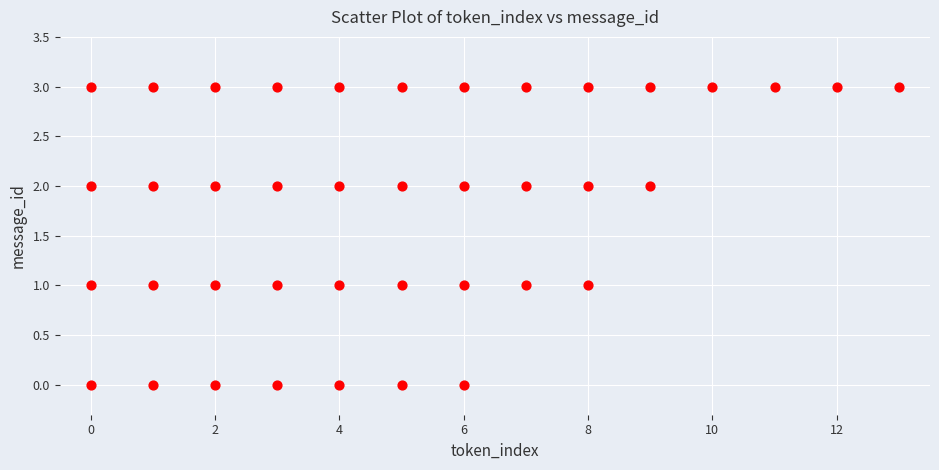

What is the range of X values (max minus min)?

13